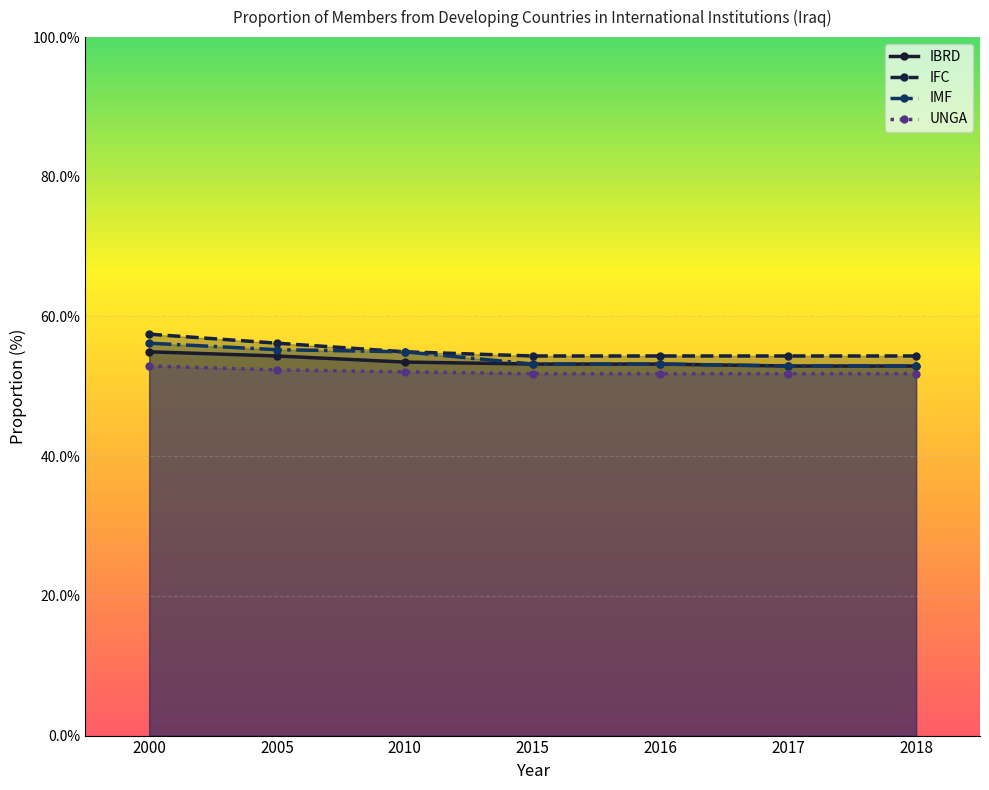

What is the lowest value of the IFC_members series?

0.5